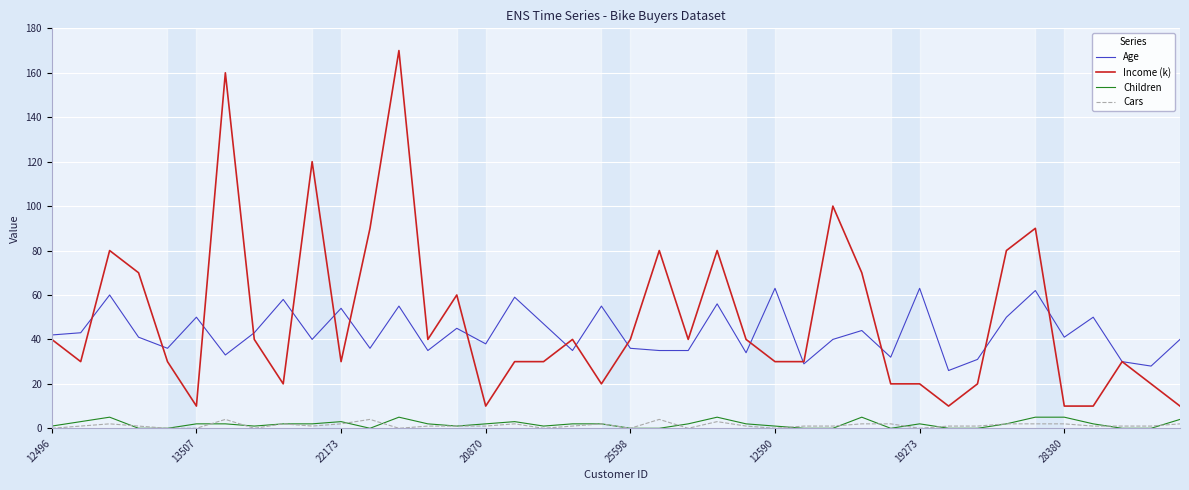

True or false: Age has more than 0 interior local peaks.

True